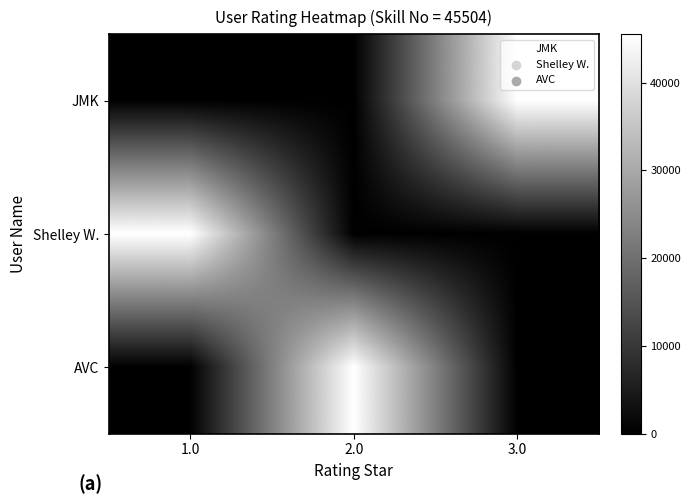

What is the spread (max minus min) of values at 3.0?

45504